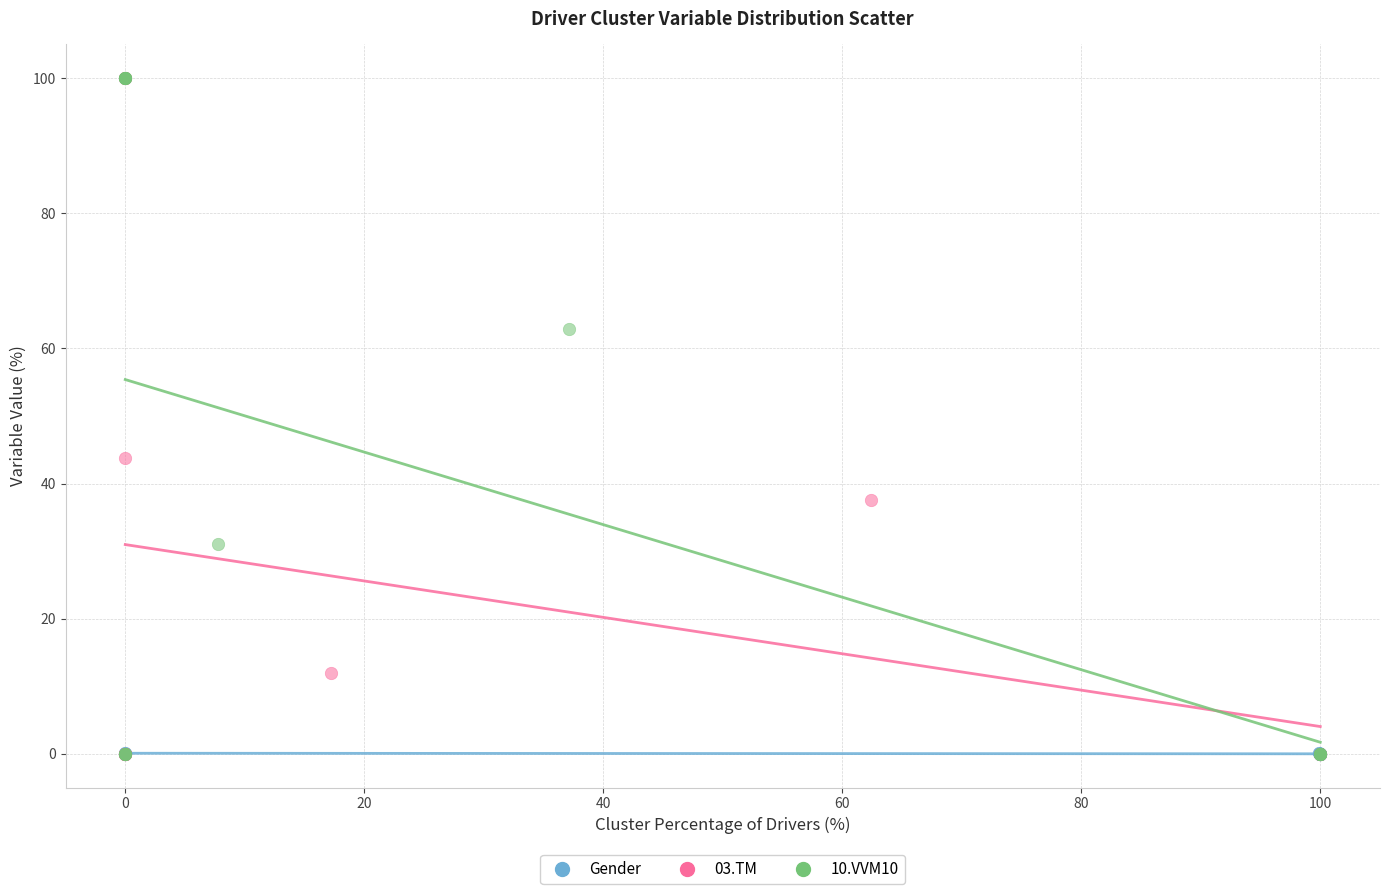

What are all the series names shown in the legend?

Gender, 03.TM, 10.VVM10